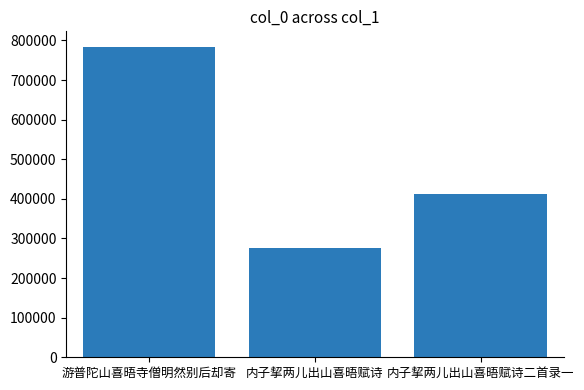

Reading left to right, transcribe all the data shown in this chart.

783944	276638	412588